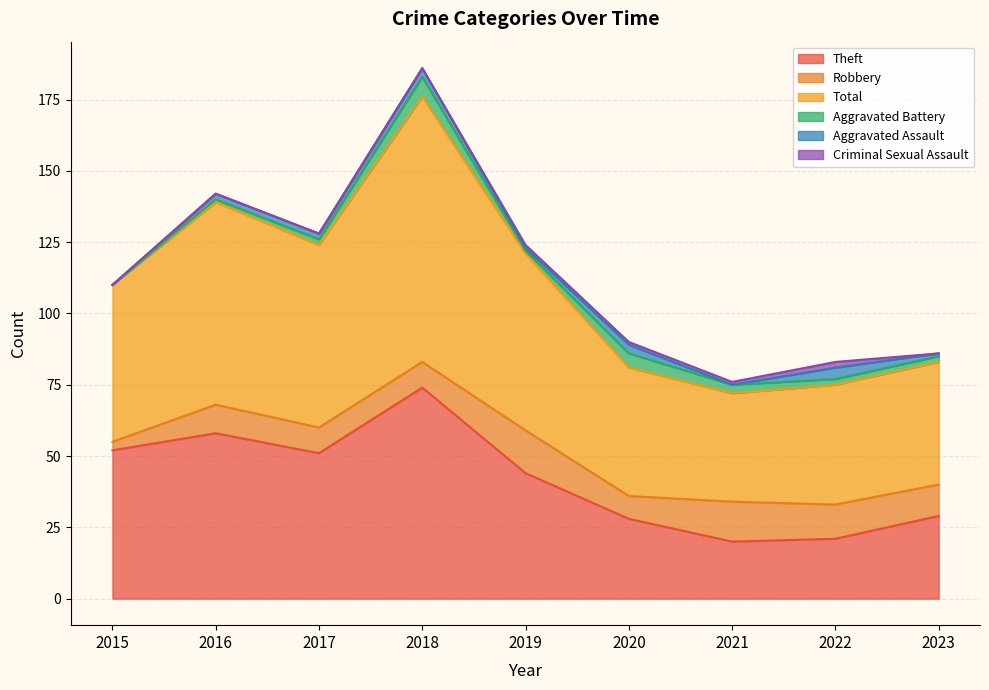

What is the sum of all Theft values?

377